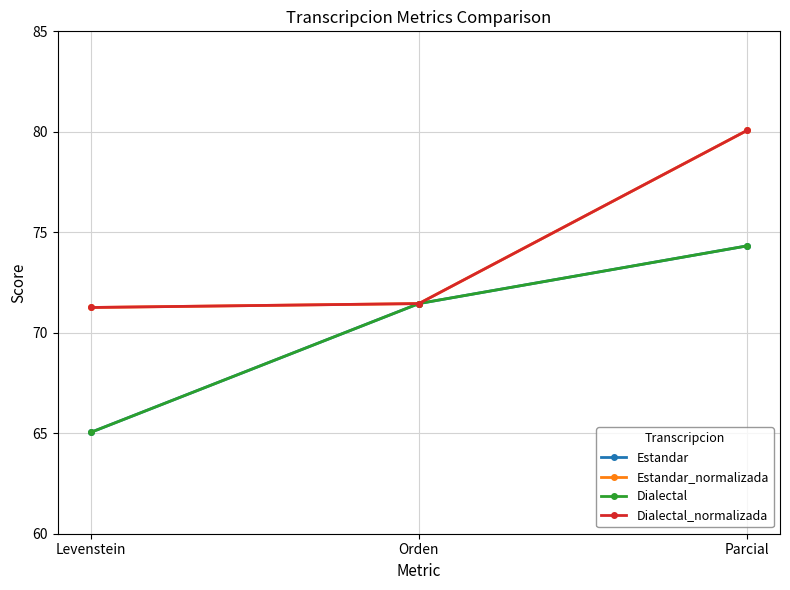

At which label does Estandar_normalizada reach its peak?

Parcial